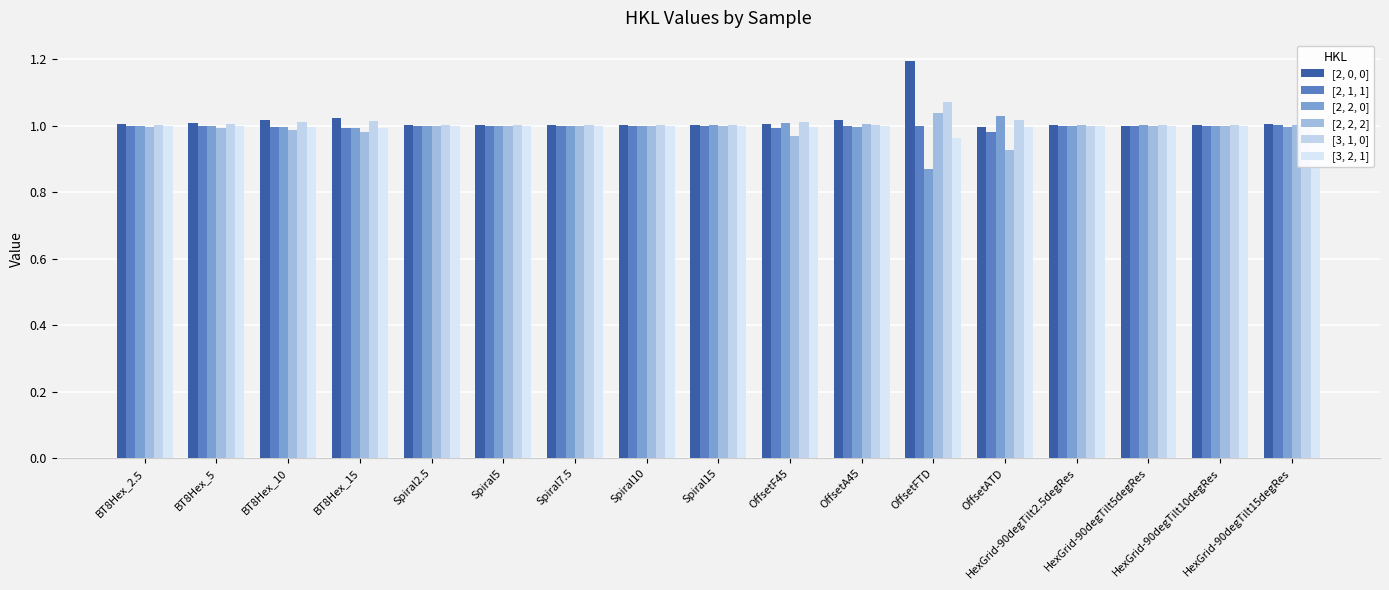

True or false: [3, 1, 0] has a value of 1.0 at HexGrid-90degTilt10degRes.

True